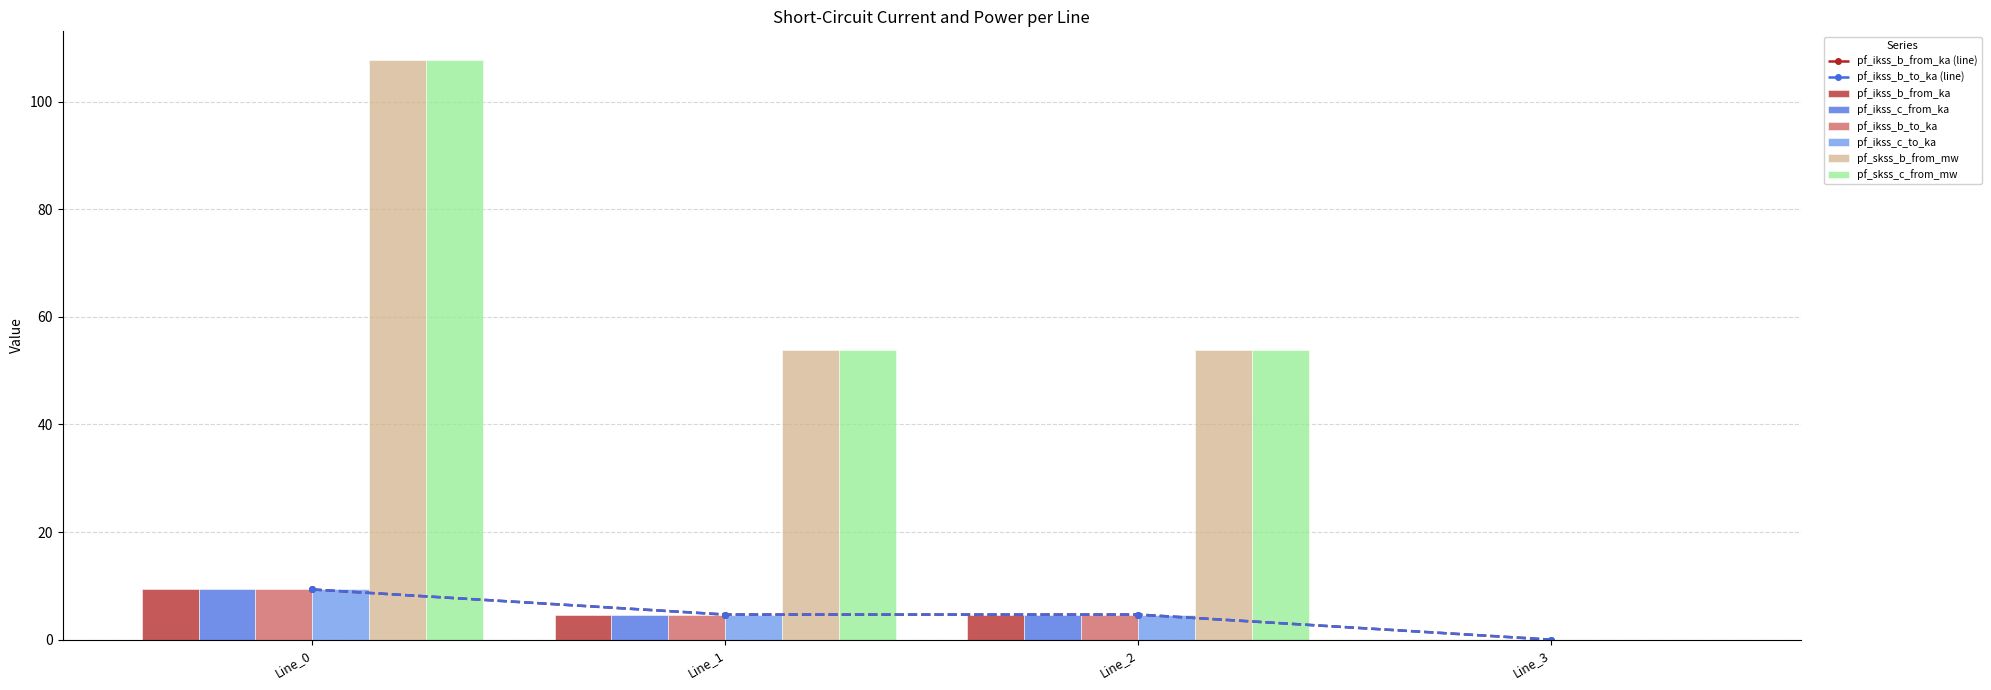

What is the sum of the pf_ikss_b_from_ka values at Line_2 and Line_0?

14.0